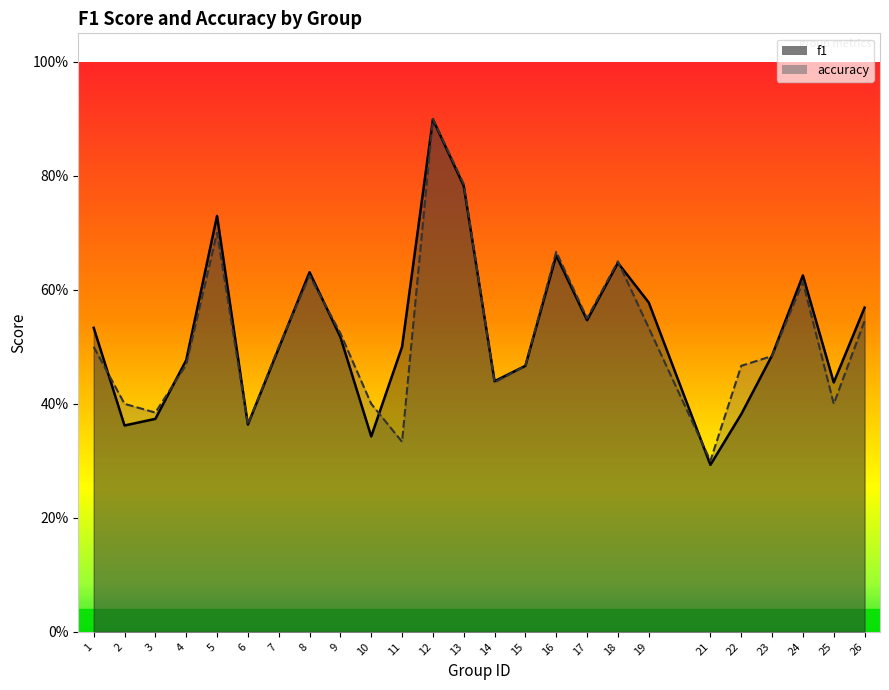

Rank the series by their average value, from highest to lowest.

f1, accuracy